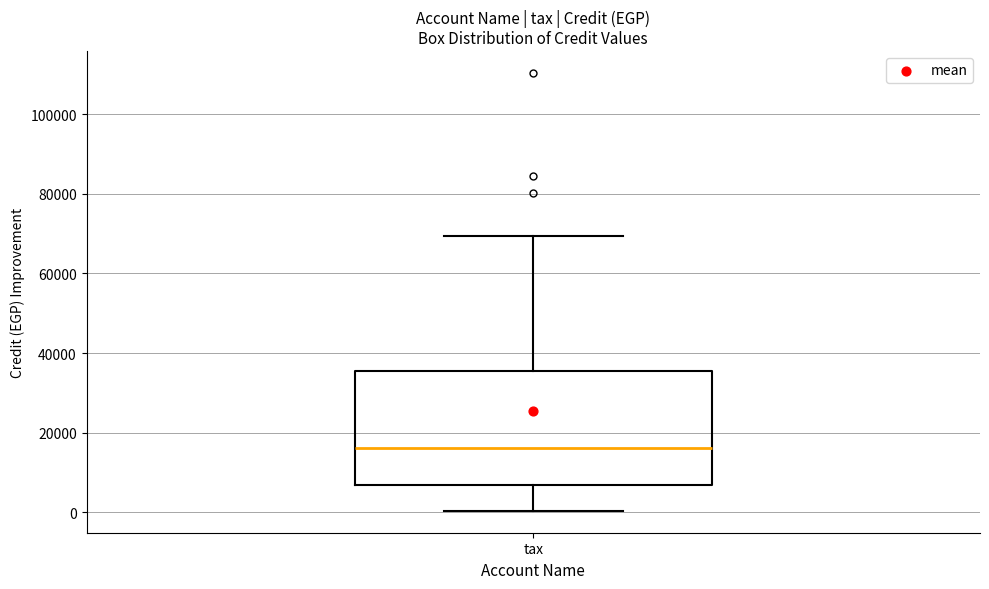

Where is the lower edge of the box for tax on the y-axis? The values are not printed on the chart, so give them approximately, as read against the axis.

6000